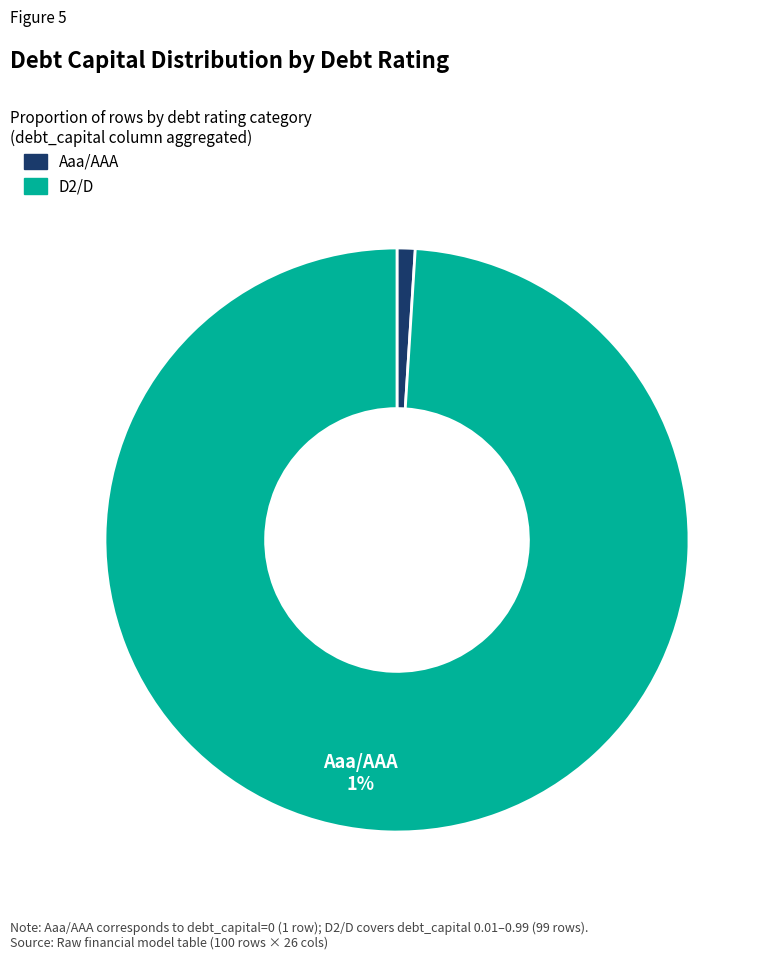

Does any single category account for the majority?

Yes